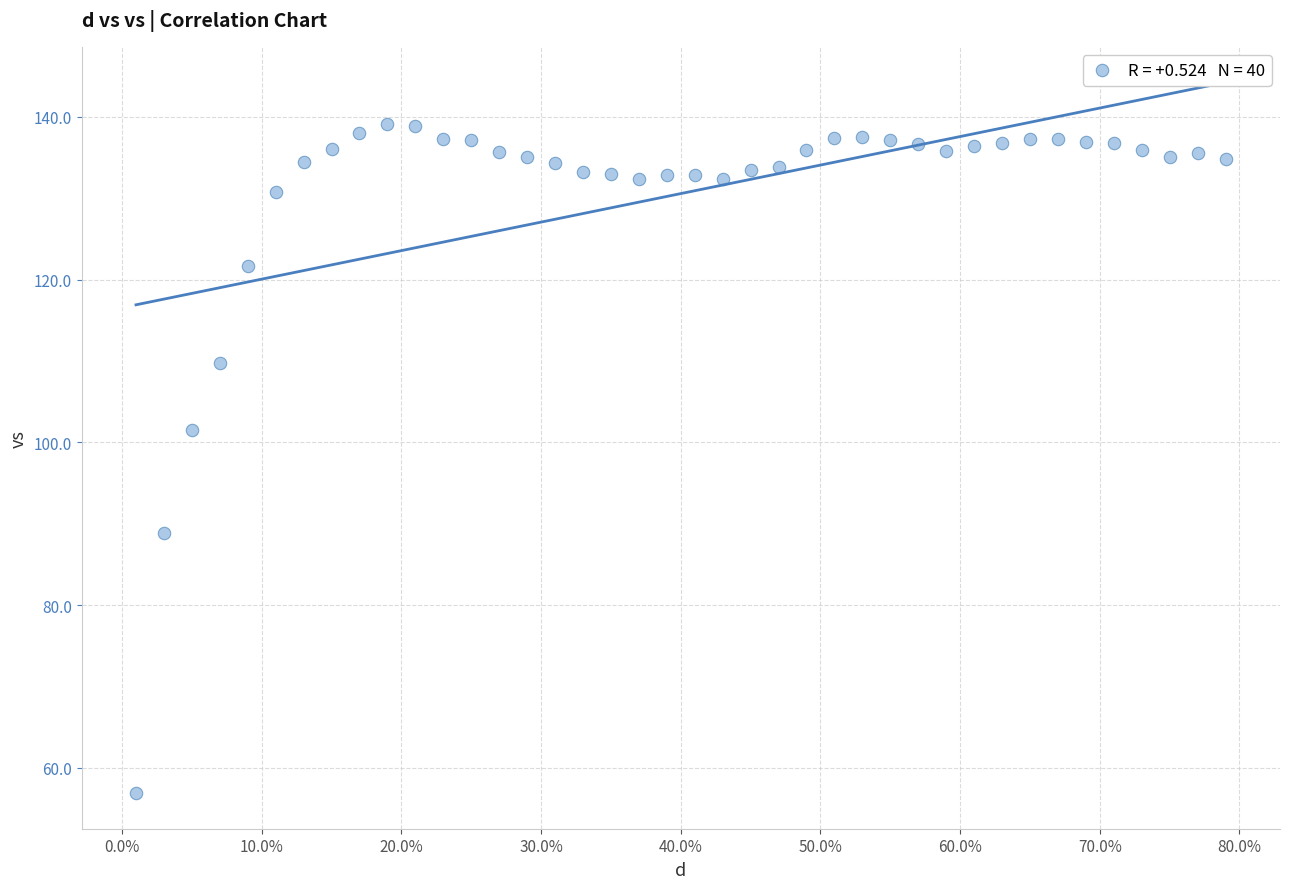

What Y value in the scatter plot is closest to 98?

101.5